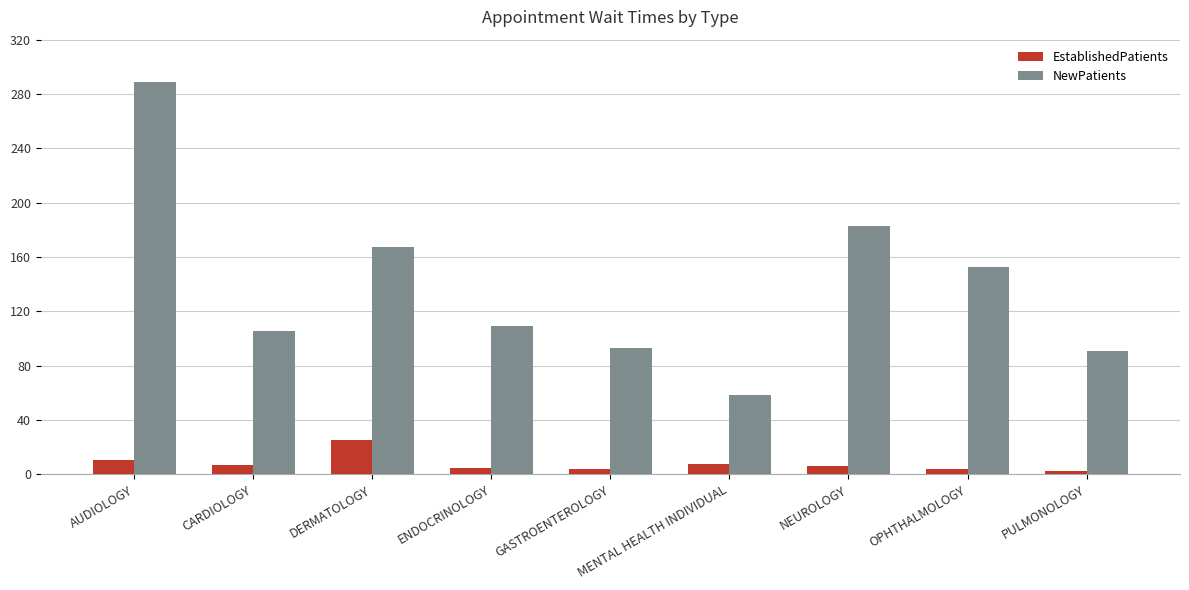

What is the difference between the maximum and minimum values in the EstablishedPatients series?

23.0